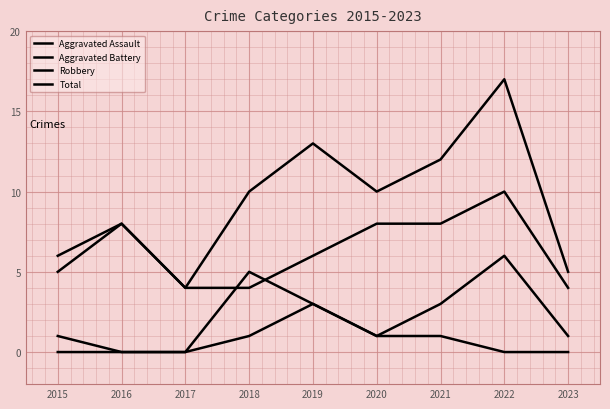

What is the value of the Robbery point at the 6th from the left?

8